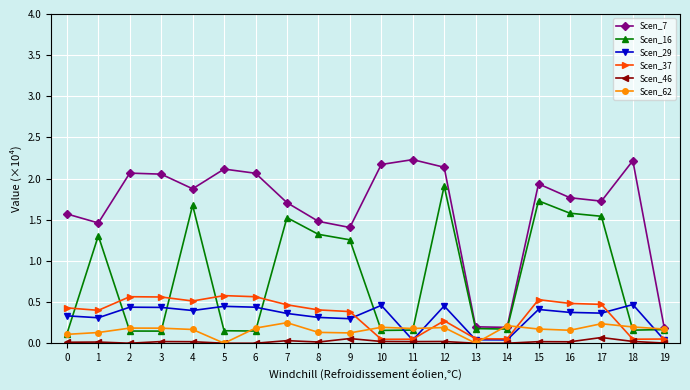

Which series has the largest total across all categories?

Scen_7